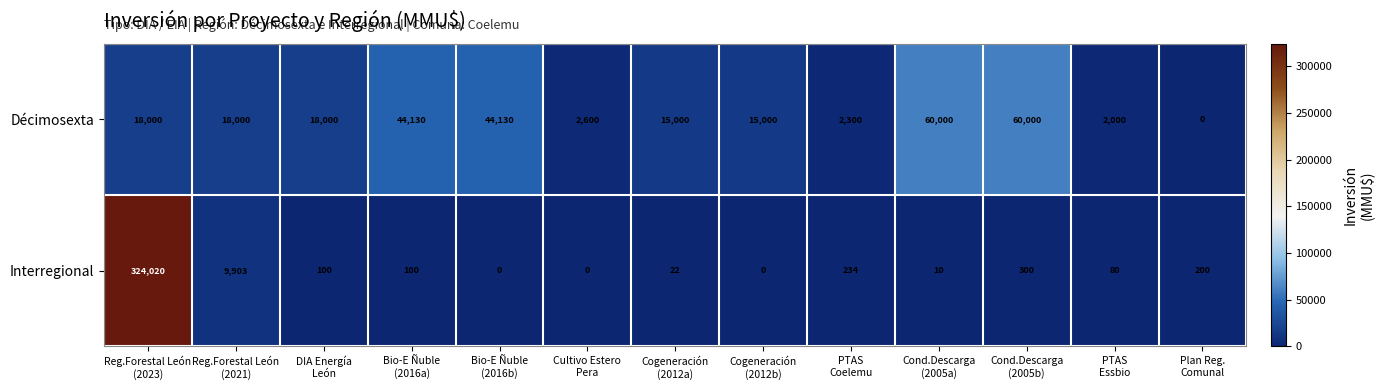

Rank the series by their maximum value, from lowest to highest.

Décimosexta, Interregional